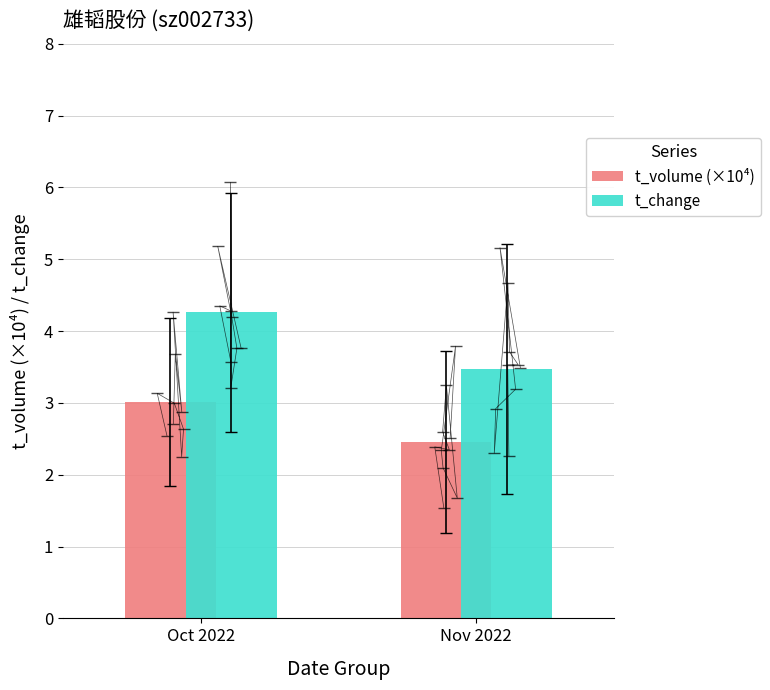

What value does the t_volume (×10⁴) series have at Oct 2022?

3.0